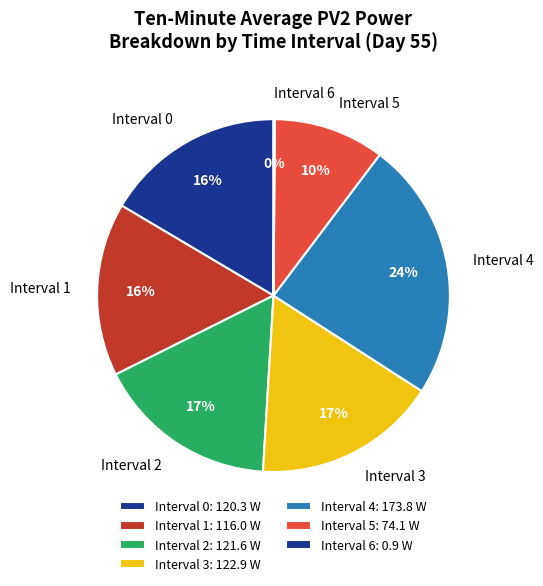

To the nearest percent, what is the difference between the largest and smallest slice percentages?

24%